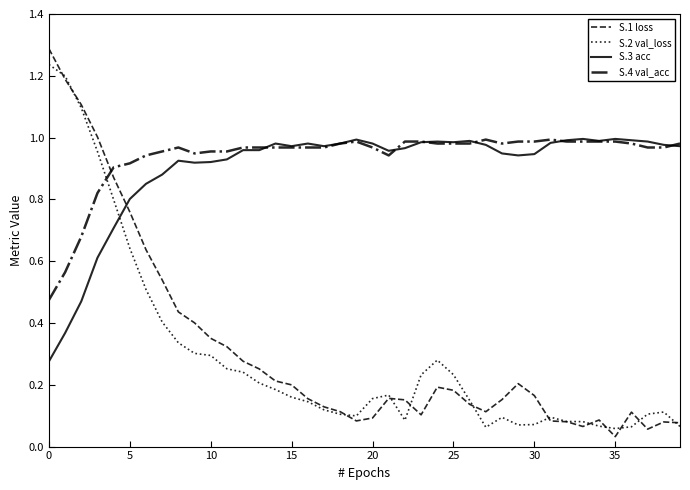

What is the maximum value for S.1 loss?

1.3